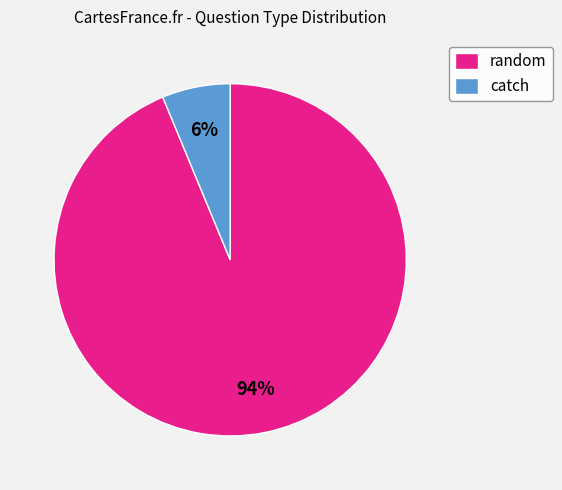

Approximately how many times larger is the value at catch compared to random?

0.1